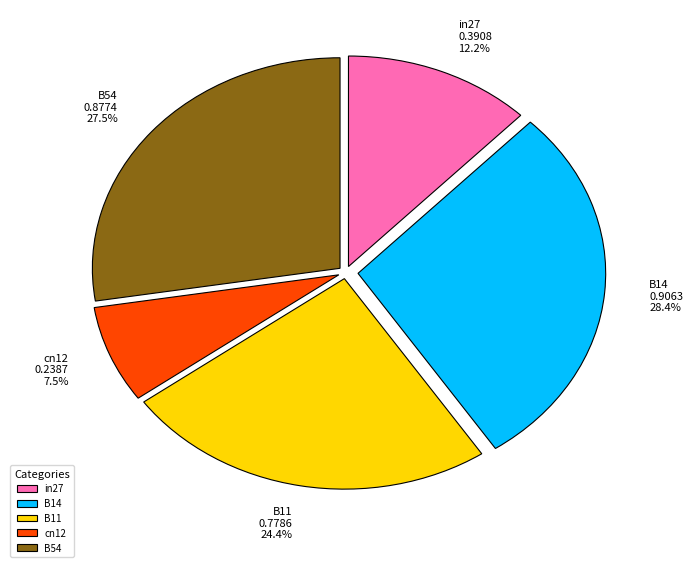

What is the smallest slice in the pie chart?

cn12